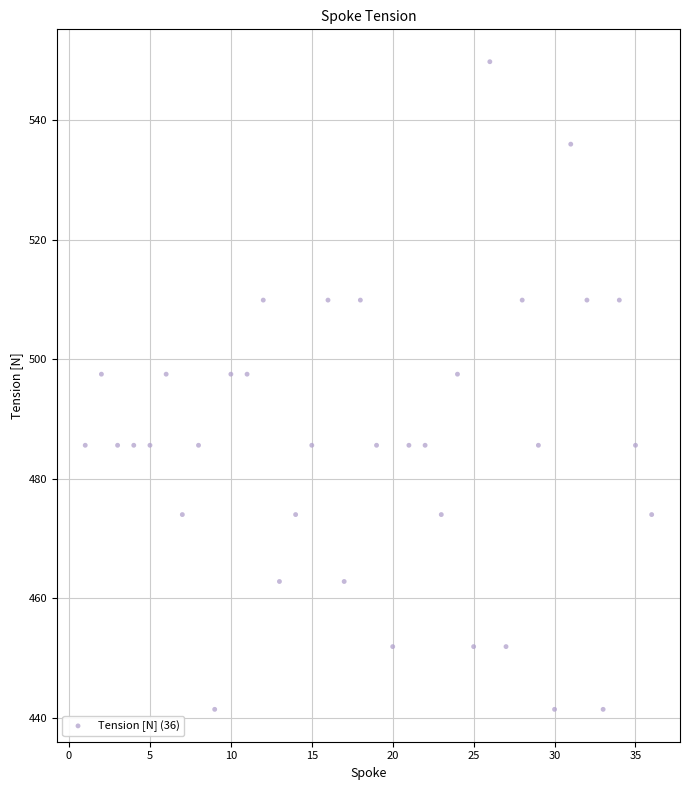

What is the range of Y values (max minus min)?

108.4